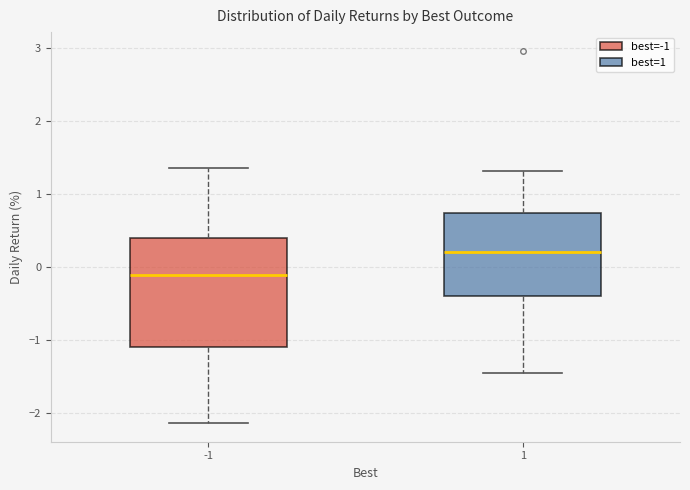

Reading left to right, transcribe this box plot: for each box, give where its median line is, the range the box spans, and where its two whiskers end, as read against the y-axis. The values are not printed on the chart, so give them approximately, as read against the axis.

-1: median -0.1, box -1.1 to 0.4, whiskers -2.1 to 1.4
1: median 0.2, box -0.4 to 0.7, whiskers -1.4 to 1.3